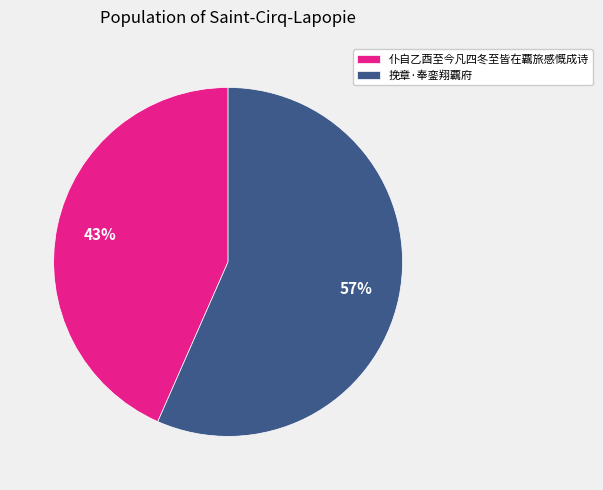

Is it true that 仆自乙酉至今凡四冬至皆在覊旅感慨成诗 is 53% of the pie?

False